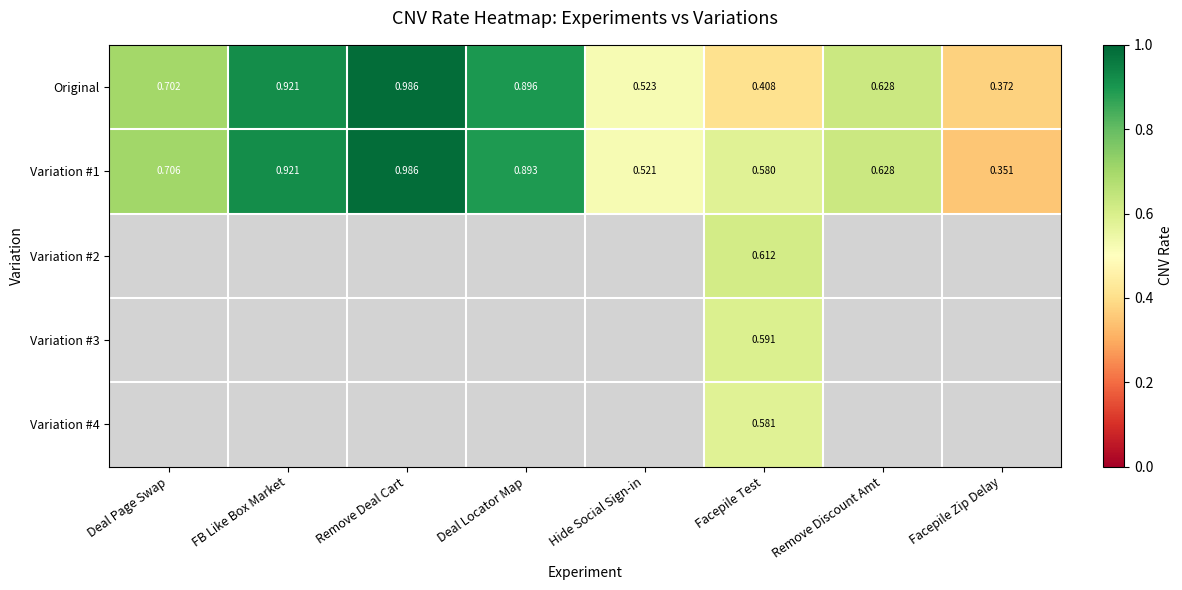

List the labels in order of Original value, smallest first.

Facepile Zip Delay, Facepile Test, Hide Social Sign-in, Remove Discount Amt, Deal Page Swap, Deal Locator Map, FB Like Box Market, Remove Deal Cart